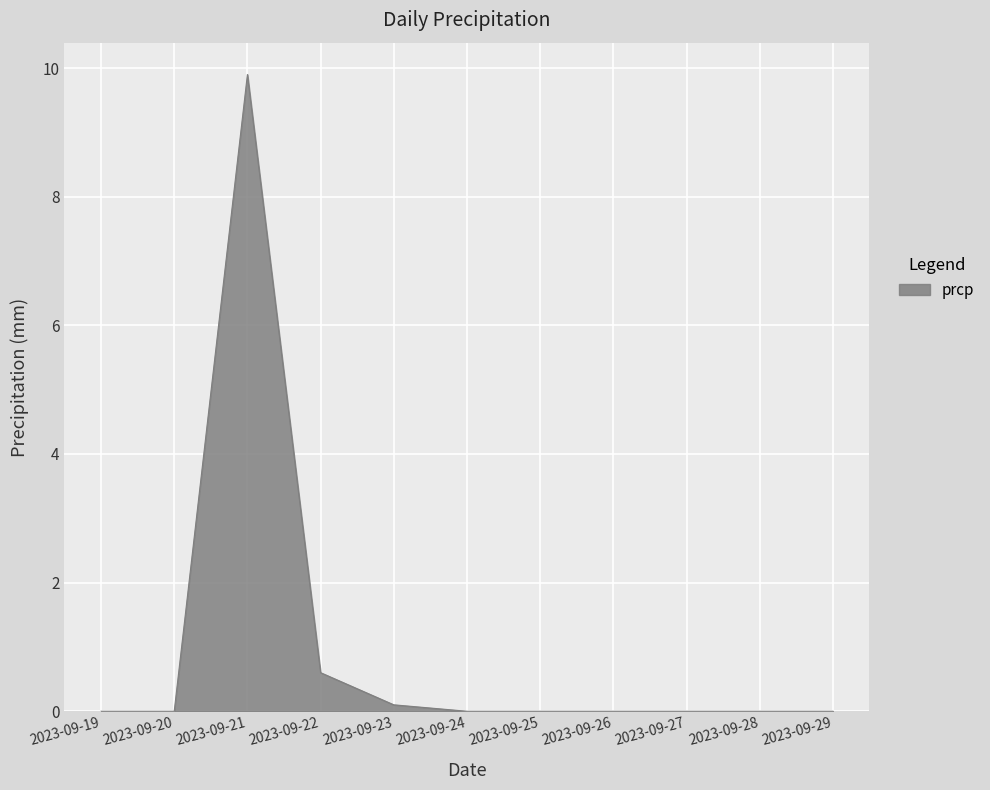

Which label corresponds to the largest value in the chart?

2023-09-21